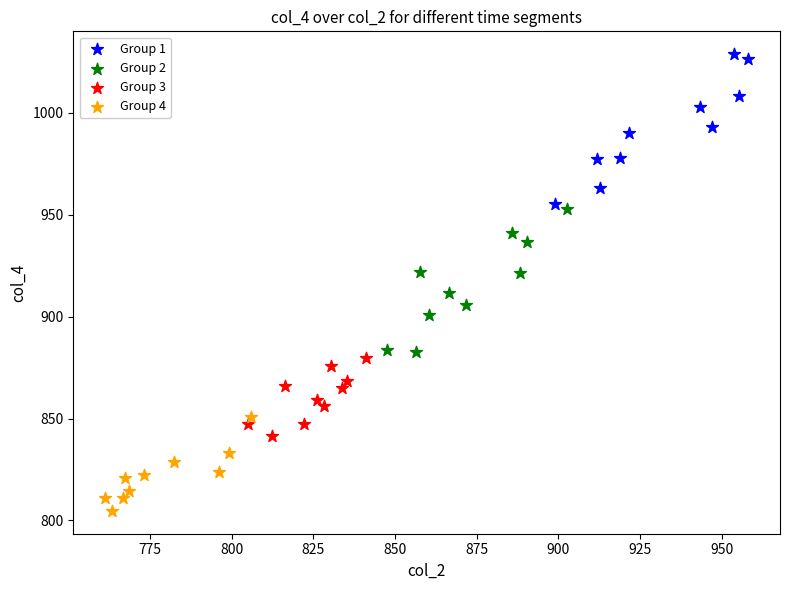

Which series reaches the minimum Y coordinate?

Group 4